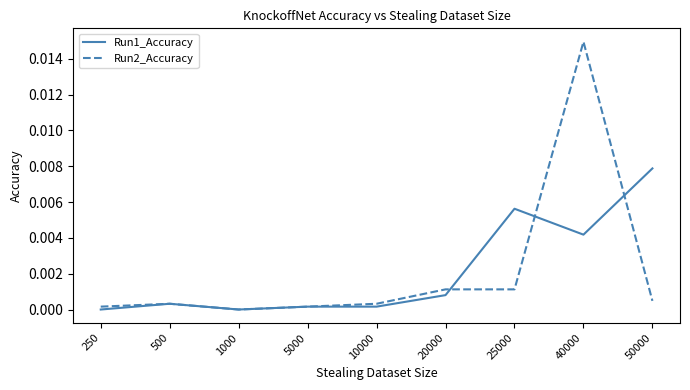

Is it true that Run2_Accuracy equals 0.0 at 50000?

True